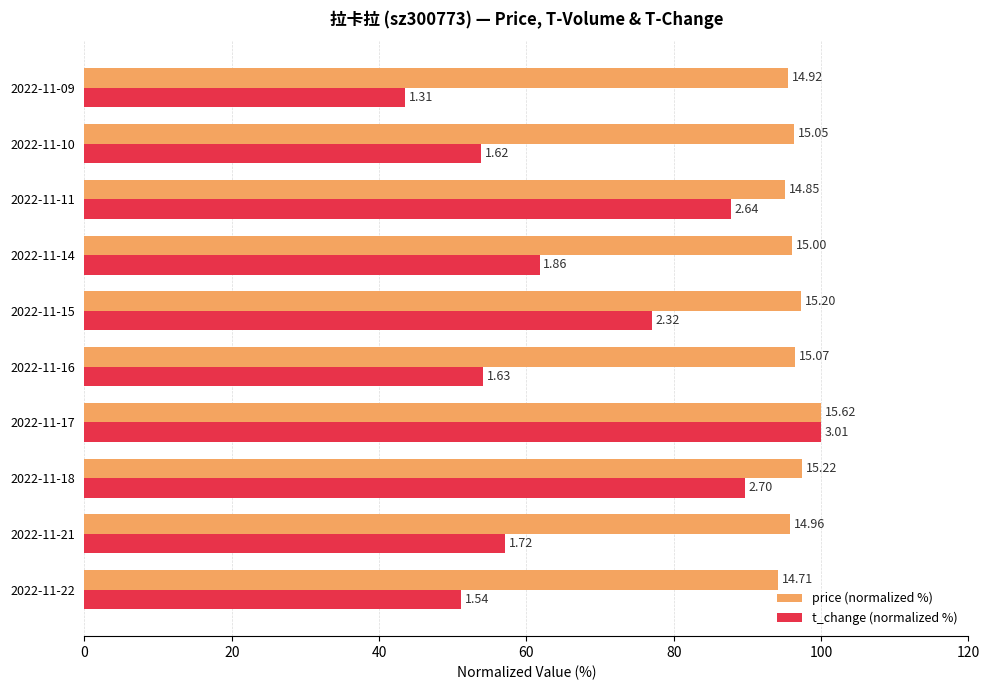

What are all the series names shown in the legend?

price (normalized %), t_change (normalized %)